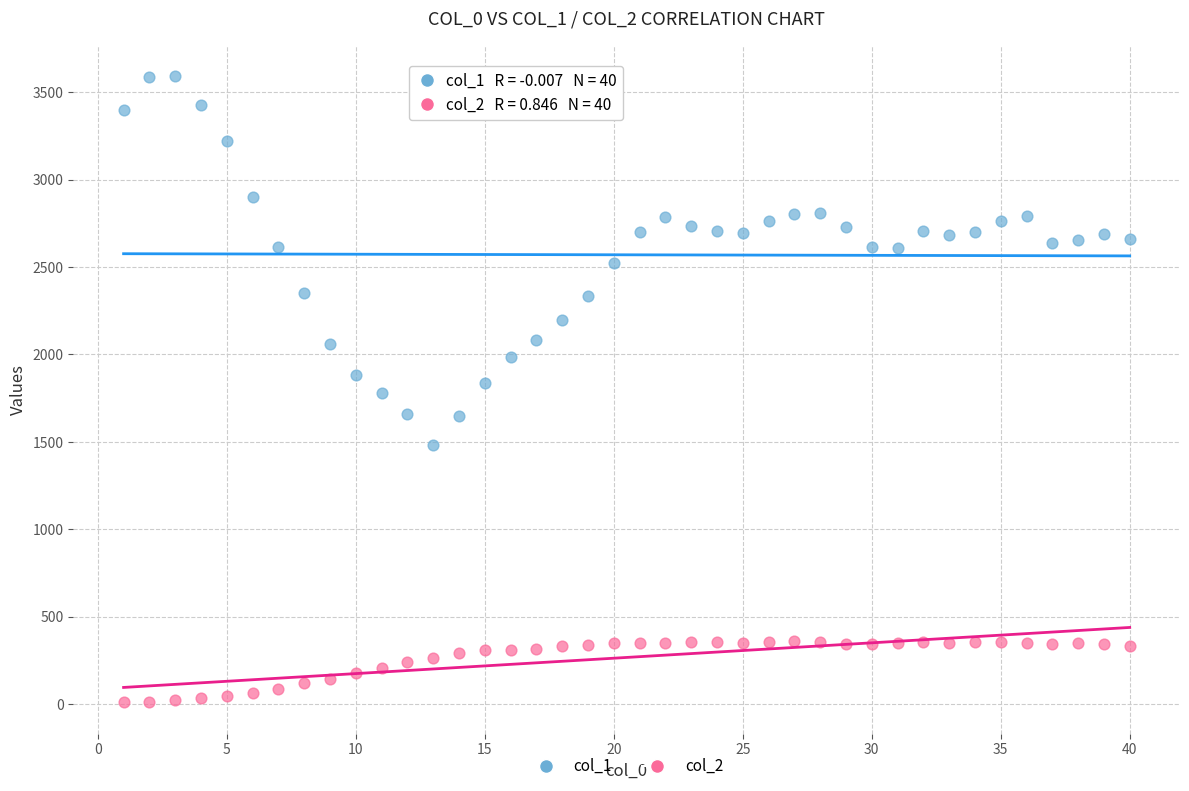

Which series has the widest spread of Y values?

col_1